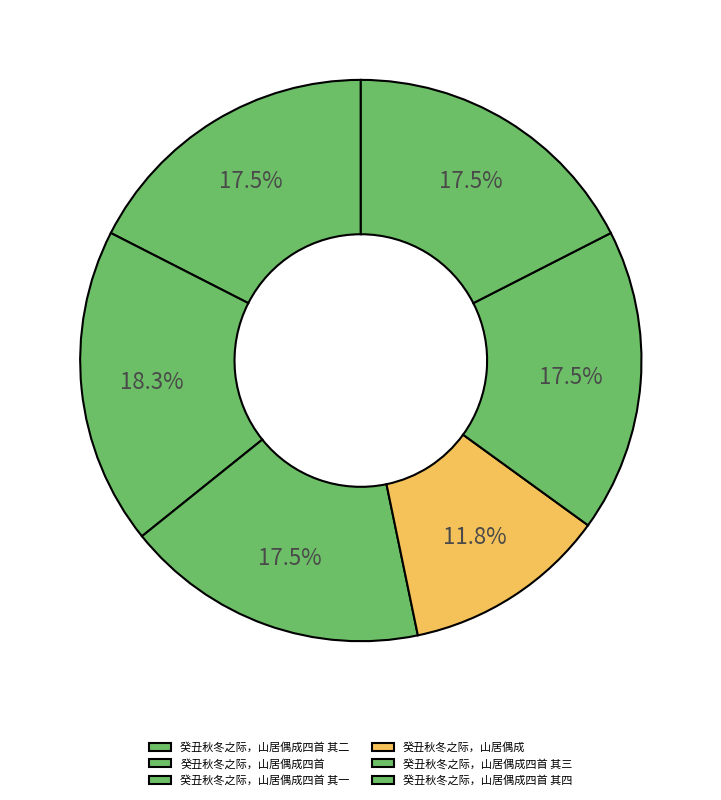

What percentage is NOT represented by 癸丑秋冬之际，山居偶成四首?

81.7%